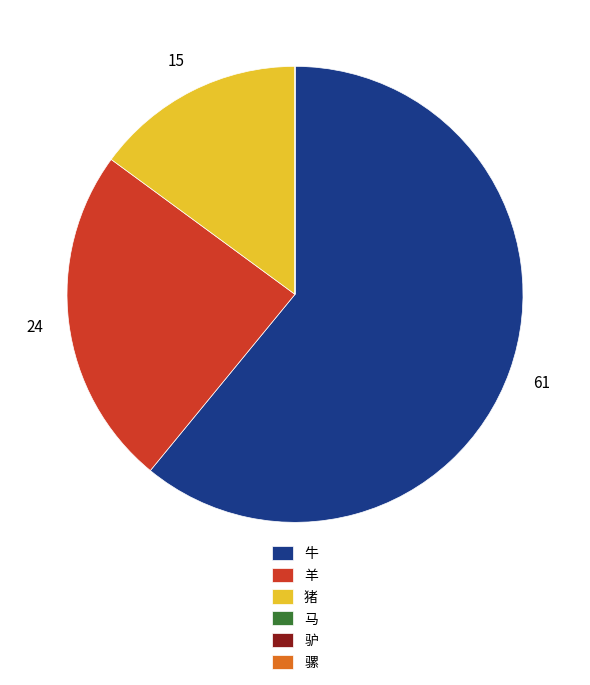

True or false: 牛 accounts for 61% of the total.

True